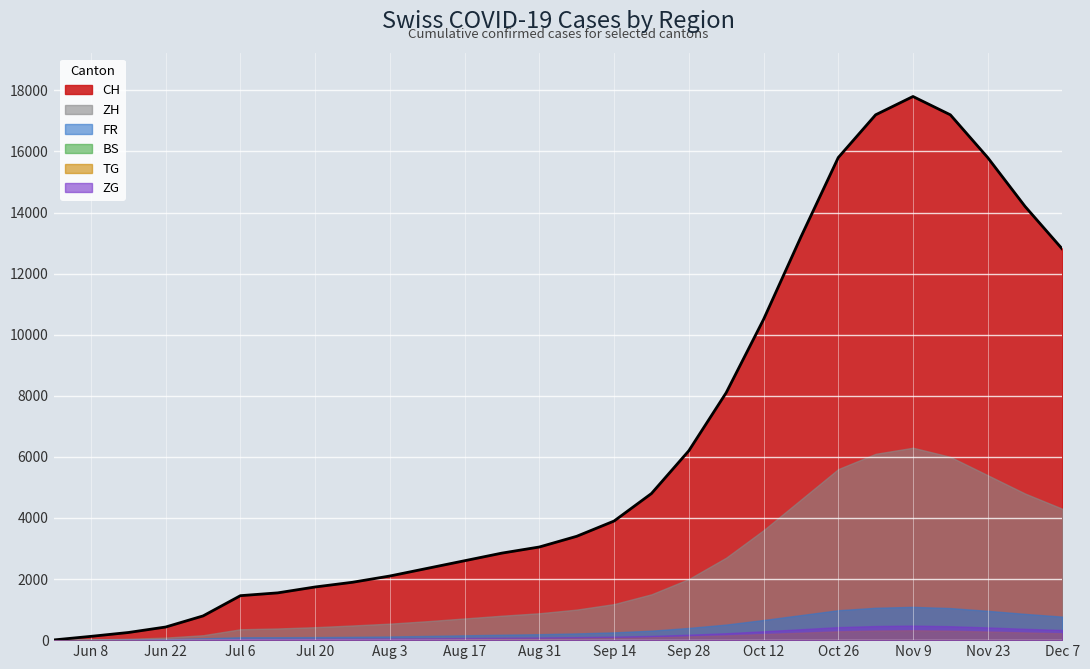

Where is TG nearest to the value 162?

2020-10-05